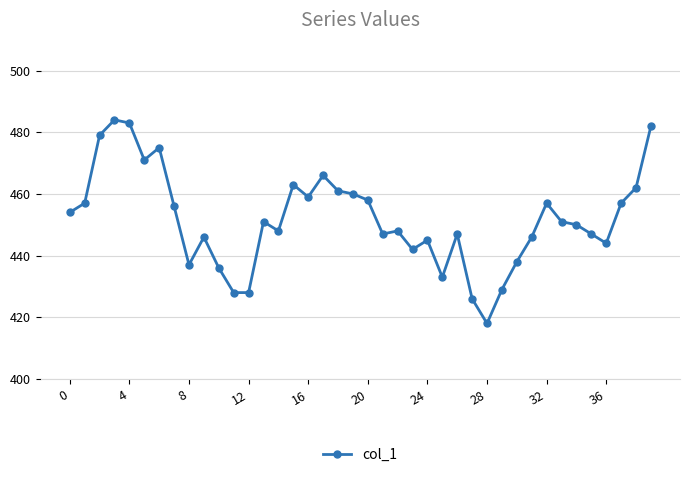

What is the value of the 16th point from the left?

463